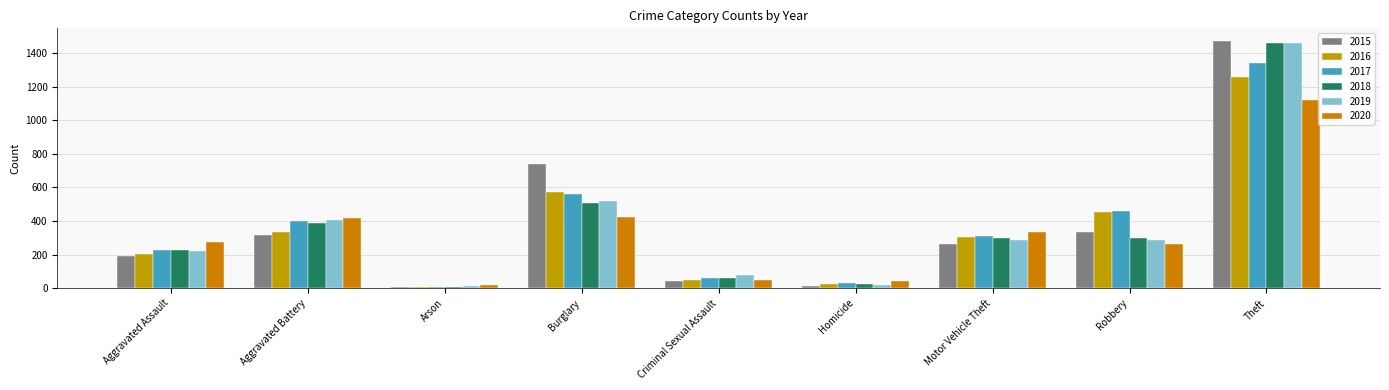

Which series changed the most between Criminal Sexual Assault and Motor Vehicle Theft?

2020